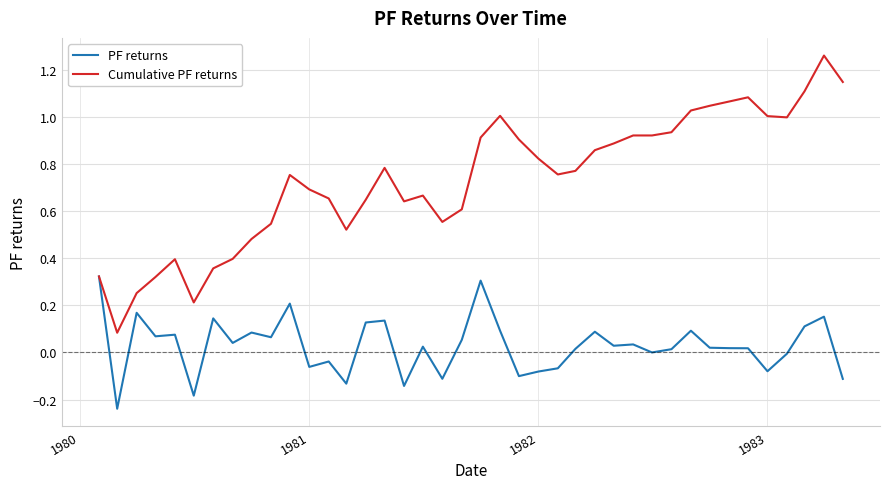

Which series has the largest range (max minus min)?

Cumulative PF returns